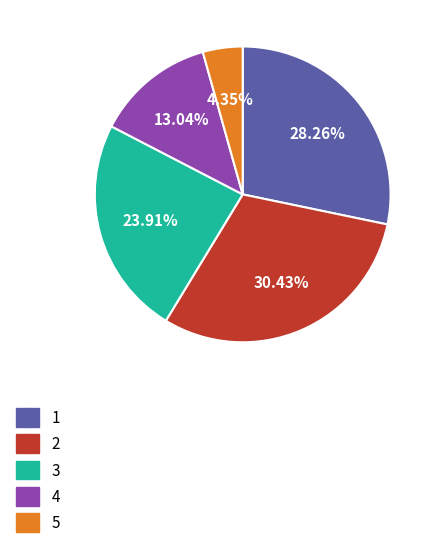

Is 2 the majority of the pie?

No